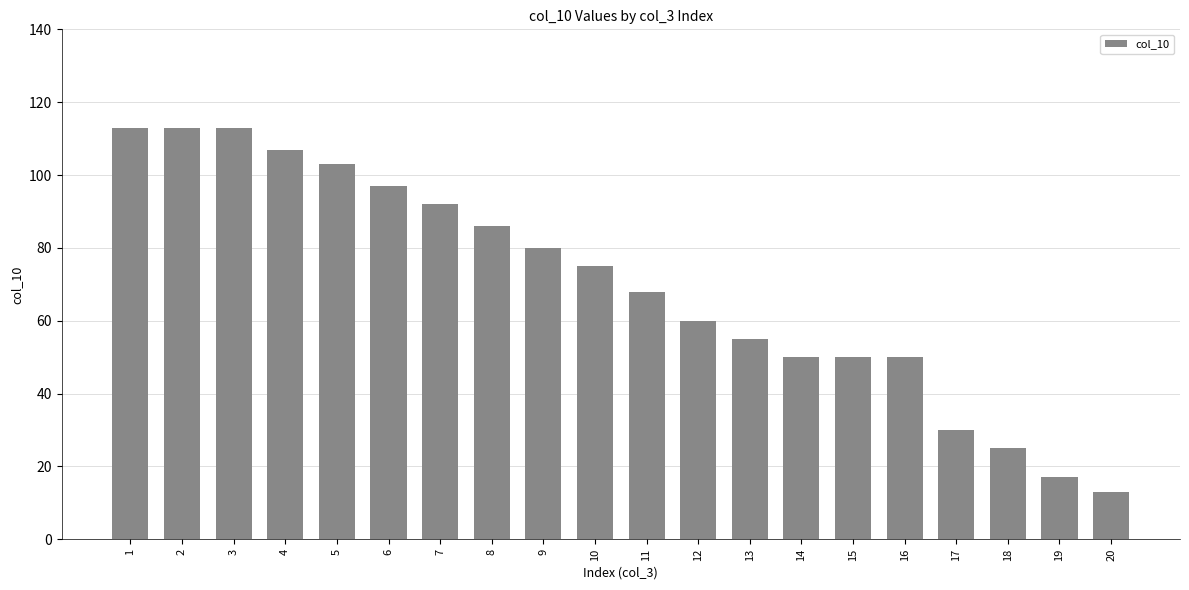

Reading left to right, list all the values displayed in this chart.

1=113	2=113	3=113	4=107	5=103	6=97	7=92	8=86	9=80	10=75	11=68	12=60	13=55	14=50	15=50	16=50	17=30	18=25	19=17	20=13